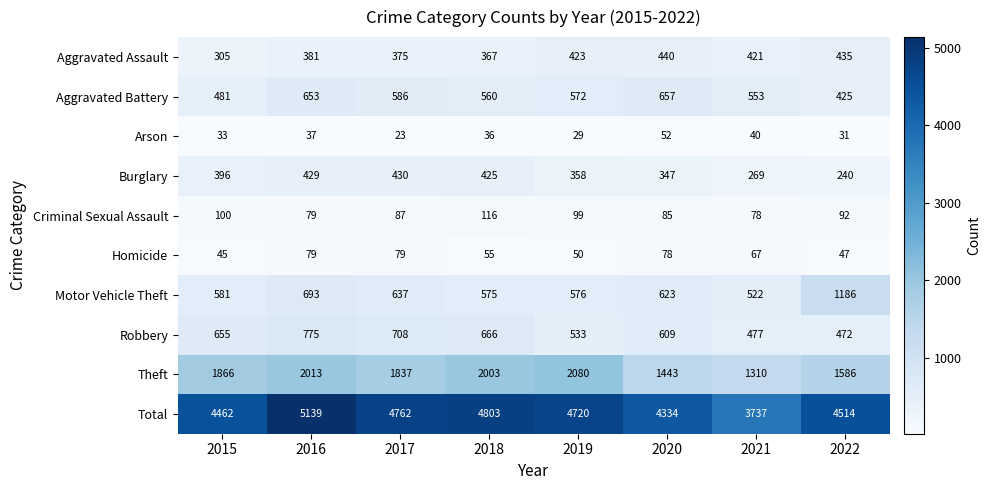

At which label does Burglary reach its peak?

2017